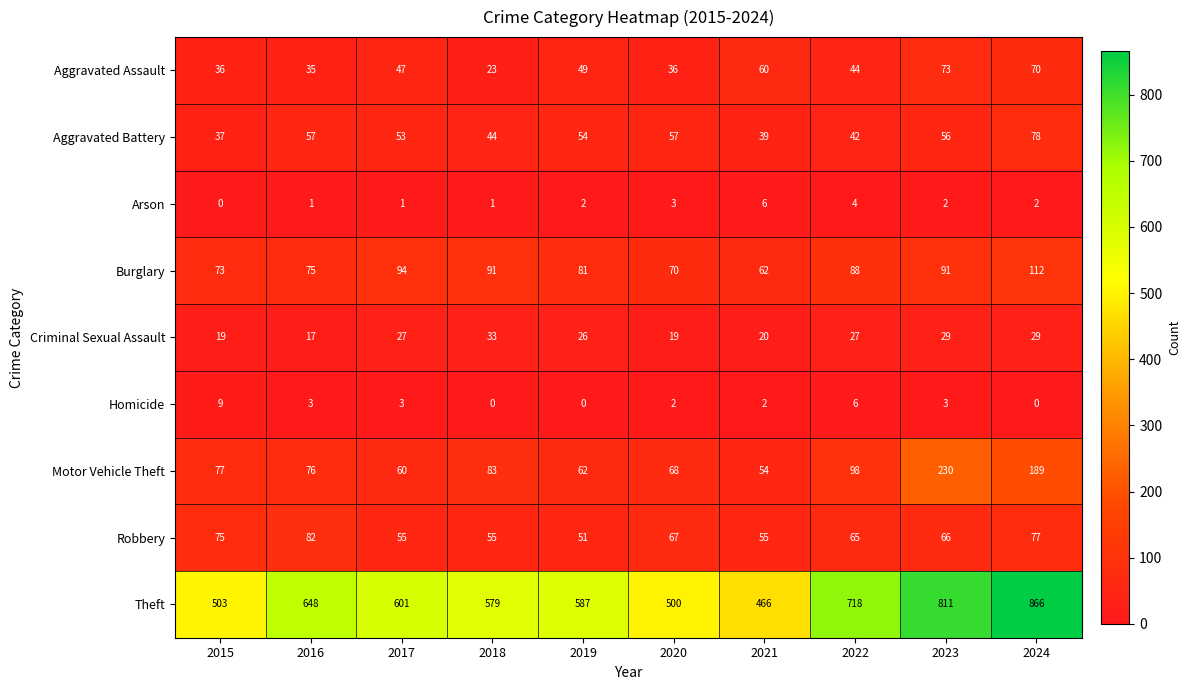

Where is Motor Vehicle Theft nearest to the value 142?

2022